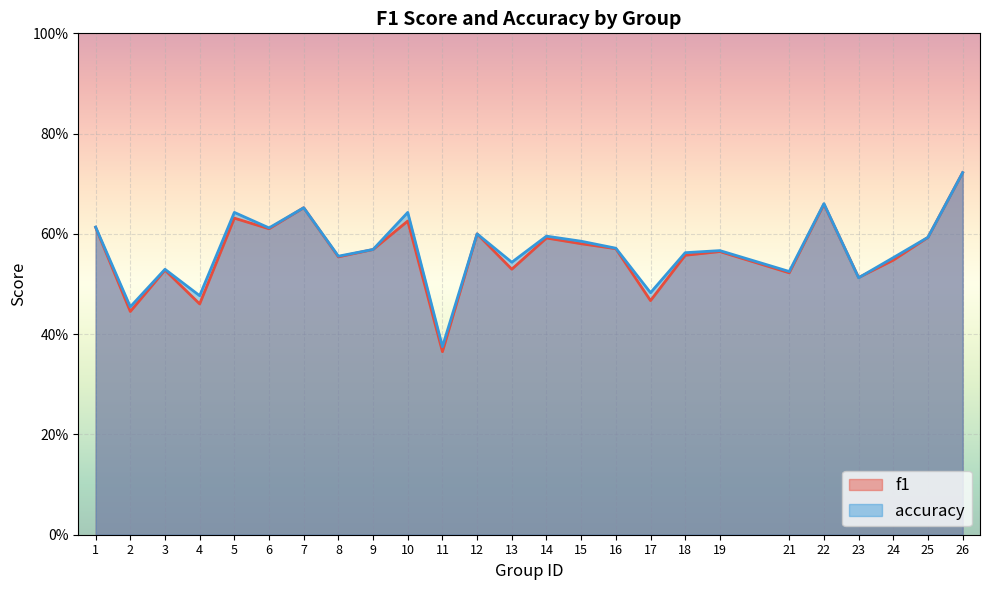

How many interior local peaks does the f1 series have?

8